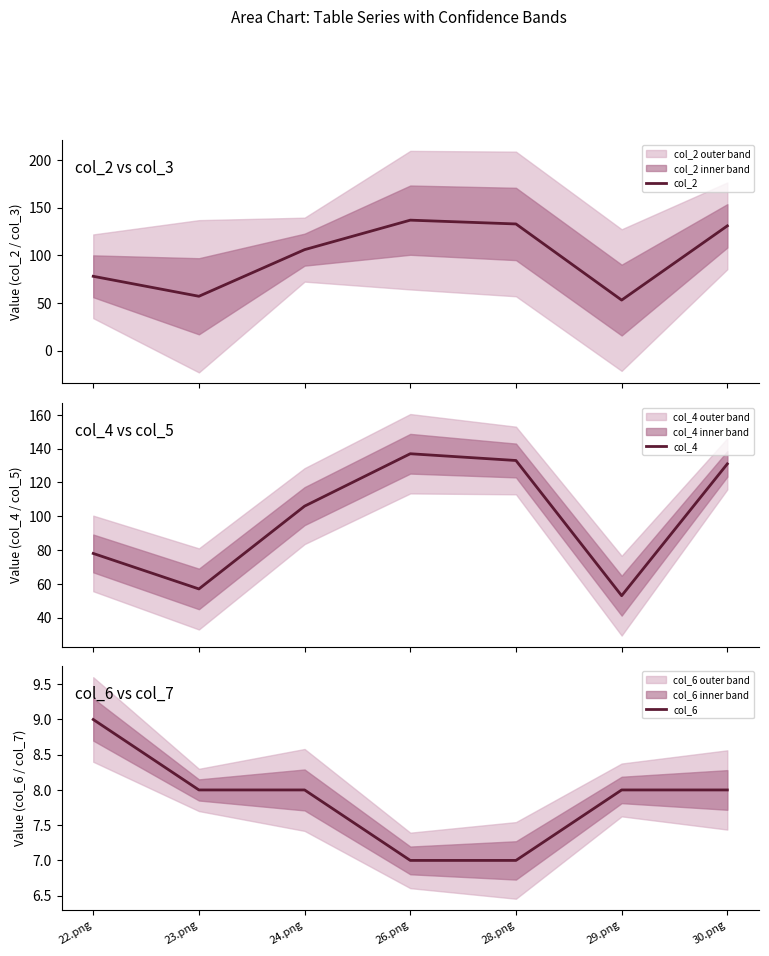

Which has a higher value, 23.png or 30.png?

30.png